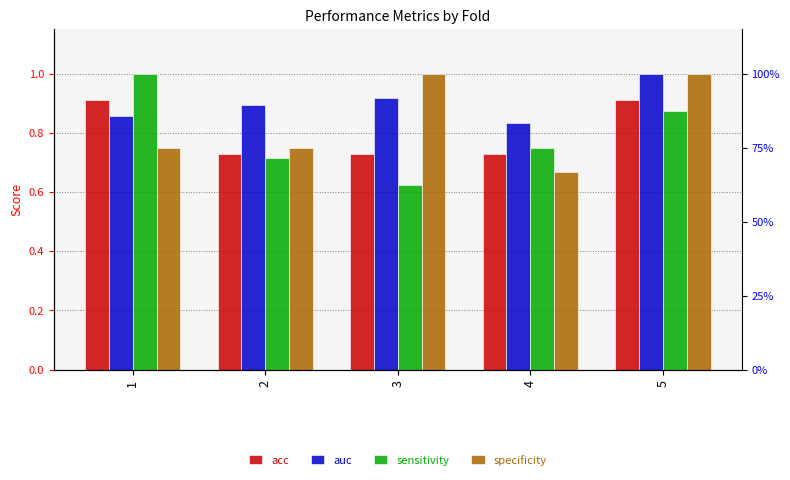

Reading left to right, extract all data points from this chart.

acc: 0.9	0.7	0.7	0.7	0.9
auc: 0.9	0.9	0.9	0.8	1.0
sensitivity: 1.0	0.7	0.6	0.8	0.9
specificity: 0.8	0.8	1.0	0.7	1.0